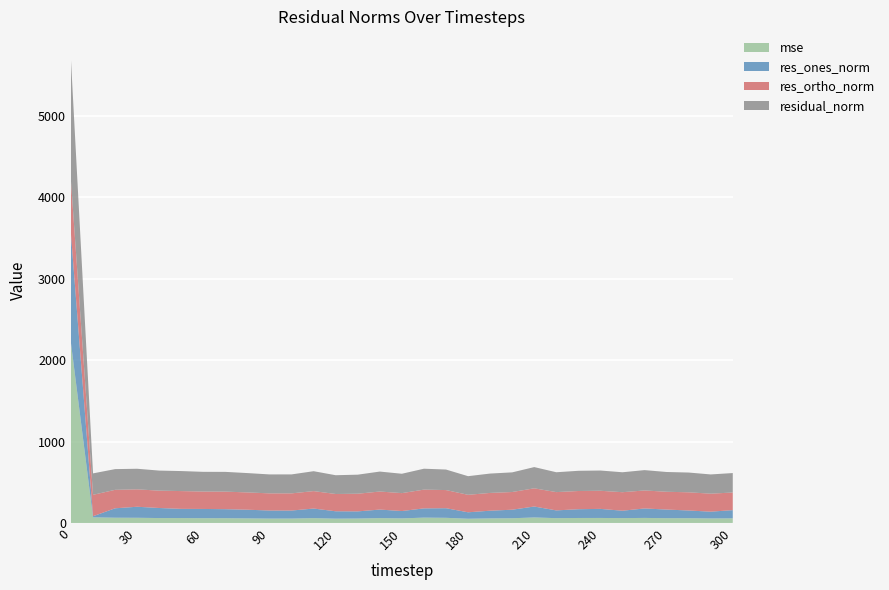

Reading left to right, extract all data points from this chart.

mse: 0=2209.0	10=69.3	20=64.7	30=63.9	40=60.6	50=60.4	60=58.6	70=58.7	80=56.4	90=54.1	100=54.2	110=59.7	120=53.2	130=54.7	140=60.0	150=56.5	160=65.9	170=63.5	180=52.3	190=56.5	200=58.2	210=67.9	220=59.5	230=61.5	240=61.8	250=59.9	260=62.3	270=58.9	280=58.8	290=55.8	300=57.0
res_ones_norm: 0=1335.2	10=13.7	20=115.6	30=135.4	40=123.3	50=112.9	60=113.7	70=110.8	80=106.5	90=99.0	100=98.5	110=117.6	120=90.5	130=87.7	140=104.7	150=90.2	160=113.3	170=117.7	180=79.0	190=94.3	200=104.8	210=134.3	220=95.0	230=107.6	240=111.3	250=90.7	260=116.0	270=106.0	280=94.6	290=83.0	300=100.9
res_ortho_norm: 0=652.9	10=262.8	20=226.6	30=213.6	40=213.1	50=218.4	60=213.7	70=215.6	80=212.3	90=210.5	100=210.9	110=214.2	120=212.1	130=216.8	140=221.5	150=219.9	160=230.4	170=222.9	180=214.6	190=218.3	200=217.2	210=223.4	220=224.6	230=223.5	240=222.3	250=227.4	260=221.1	270=218.4	280=223.3	290=221.1	300=216.4
residual_norm: 0=1486.3	10=263.2	20=254.4	30=252.9	40=246.2	50=245.8	60=242.0	70=242.4	80=237.5	90=232.6	100=232.8	110=244.3	120=230.6	130=233.9	140=245.0	150=237.7	160=256.7	170=252.1	180=228.7	190=237.7	200=241.2	210=260.7	220=243.9	230=248.0	240=248.6	250=244.8	260=249.7	270=242.7	280=242.5	290=236.1	300=238.7